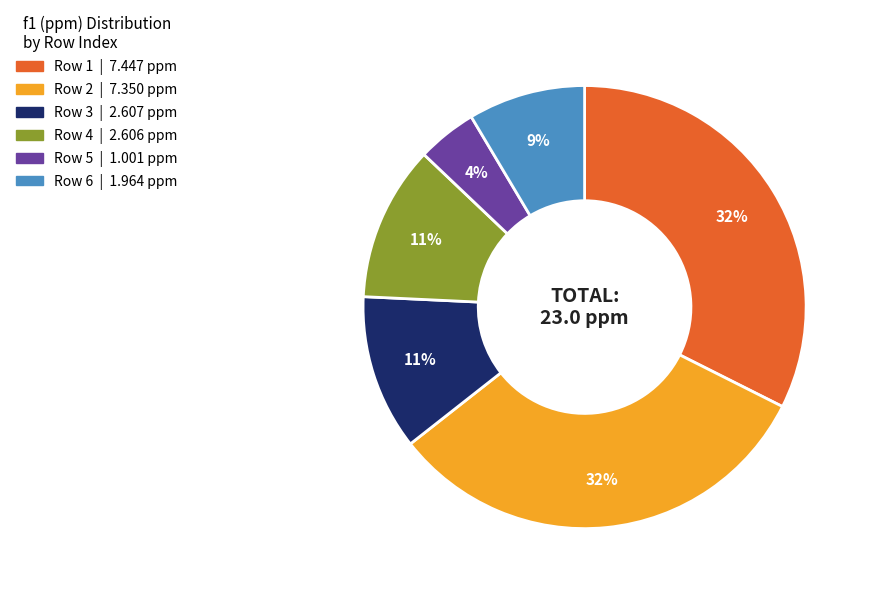

To the nearest percent, what is the difference between the largest and smallest slice percentages?

28%